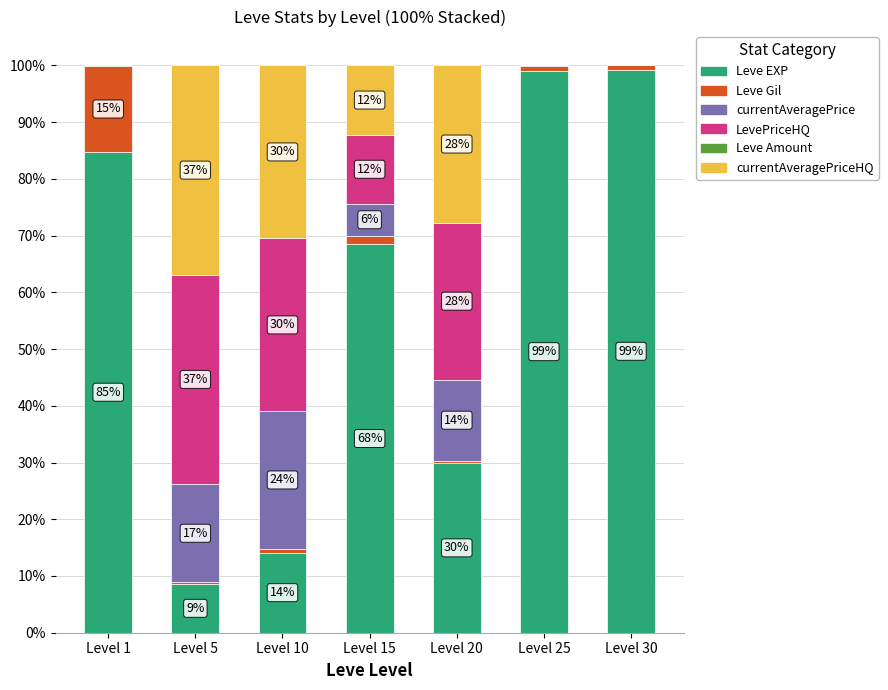

Where is Leve EXP nearest to the value 53?

Level 15